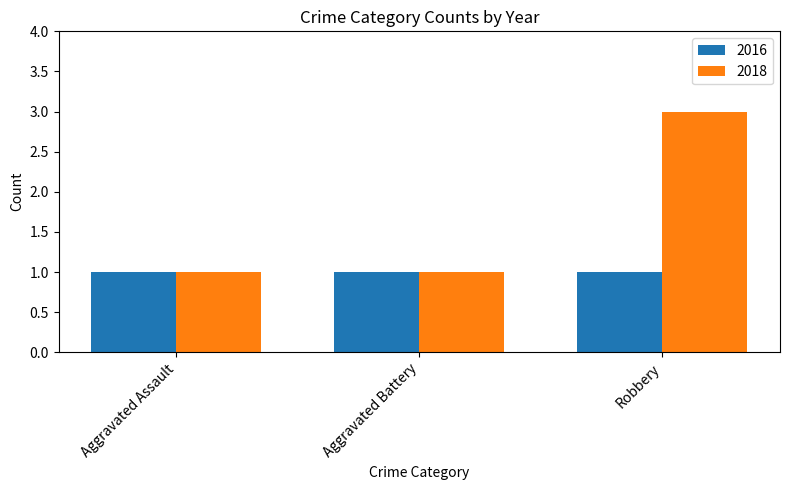

Which series has the widest spread of values?

2018